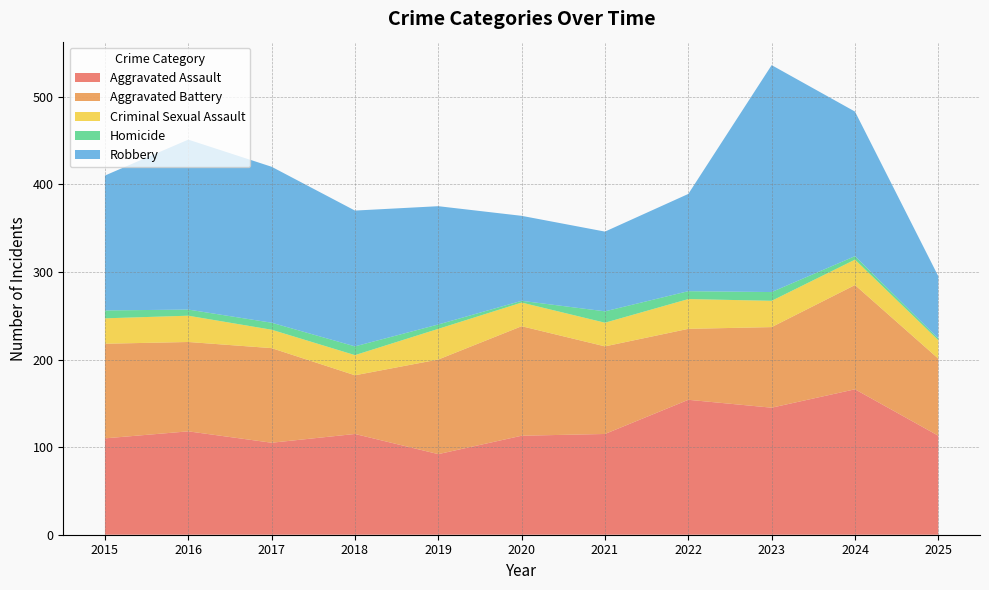

Reading right to left, what are all the values shown in this chart?

Aggravated Assault: 2025=113	2024=166	2023=145	2022=154	2021=115	2020=113	2019=92	2018=115	2017=105	2016=118	2015=110
Aggravated Battery: 2025=88	2024=119	2023=92	2022=81	2021=100	2020=125	2019=108	2018=67	2017=108	2016=102	2015=108
Criminal Sexual Assault: 2025=21	2024=29	2023=30	2022=34	2021=27	2020=27	2019=35	2018=23	2017=21	2016=30	2015=29
Homicide: 2025=2	2024=4	2023=10	2022=9	2021=13	2020=2	2019=5	2018=10	2017=8	2016=7	2015=9
Robbery: 2025=71	2024=165	2023=259	2022=111	2021=91	2020=97	2019=135	2018=155	2017=178	2016=194	2015=154